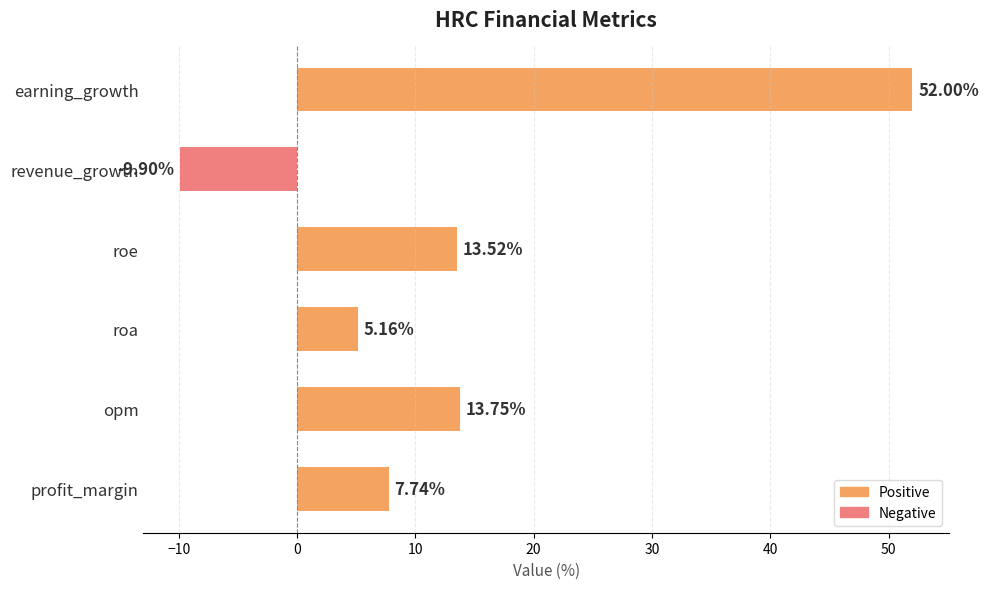

Does the chart contain stacked bars?

No